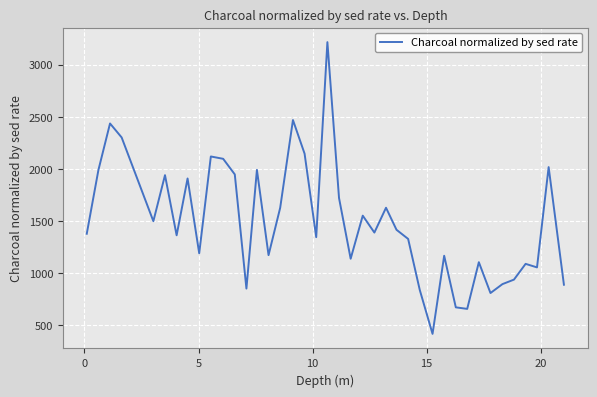

What is the minimum value shown in the chart?

415.0